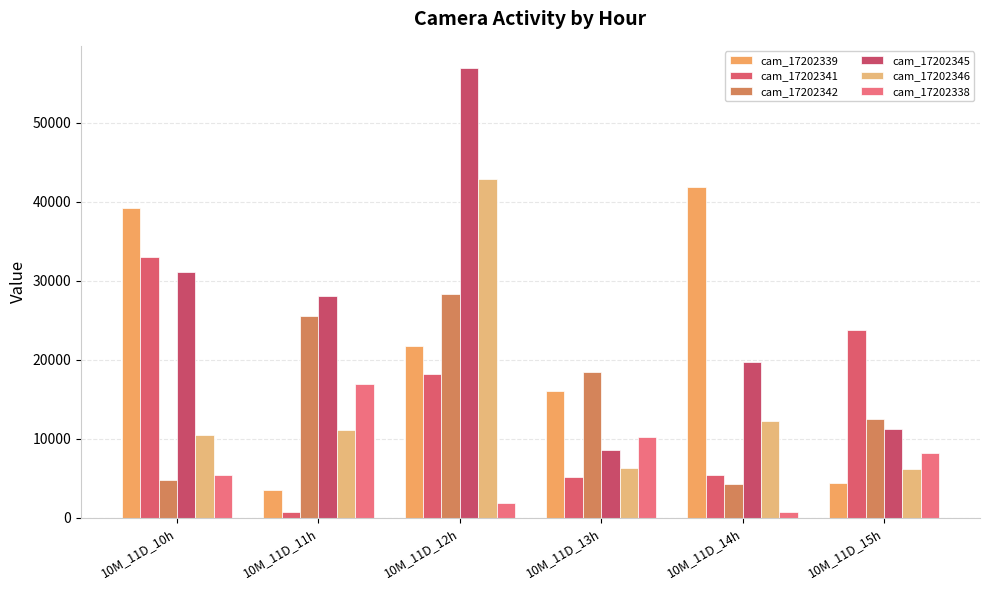

List the labels in order of cam_17202342 value, largest first.

10M_11D_12h, 10M_11D_11h, 10M_11D_13h, 10M_11D_15h, 10M_11D_10h, 10M_11D_14h